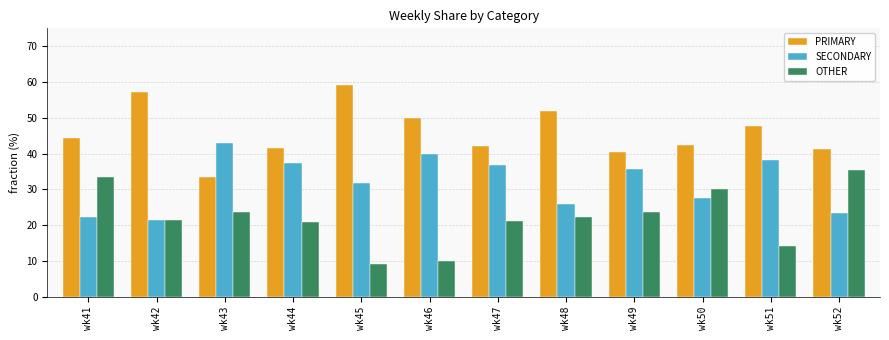

What is the spread (max minus min) of values at wk49?

16.7